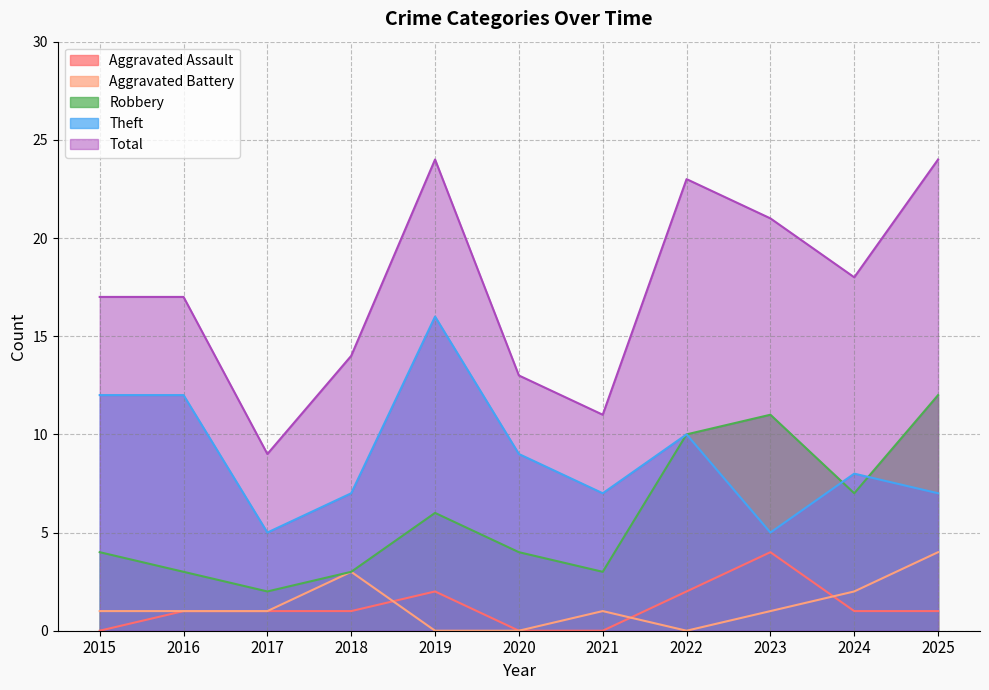

What is the spread (max minus min) of values at 2018?

13